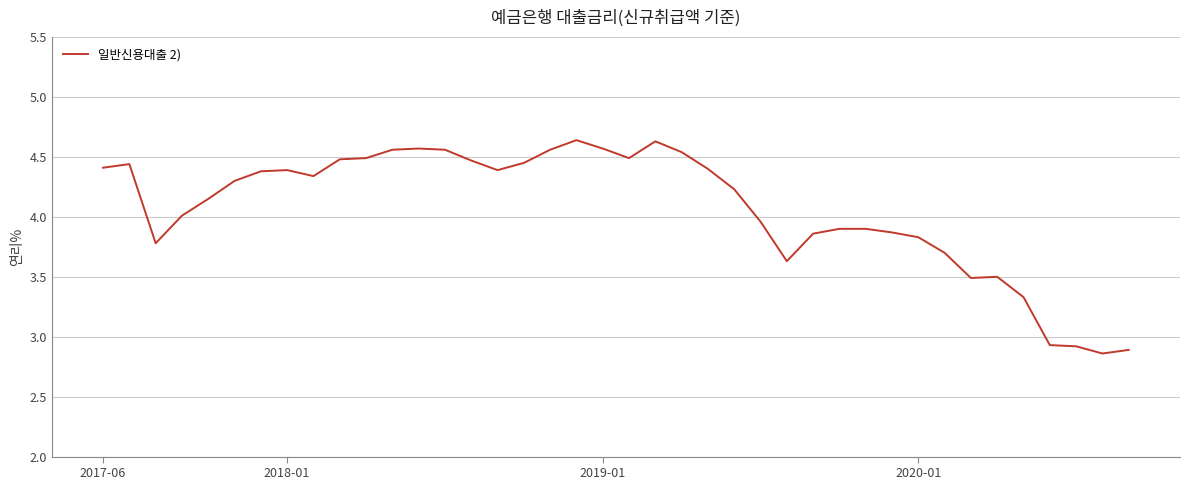

How many points are lower than both their immediate neighbors (excluding endpoints)?

7